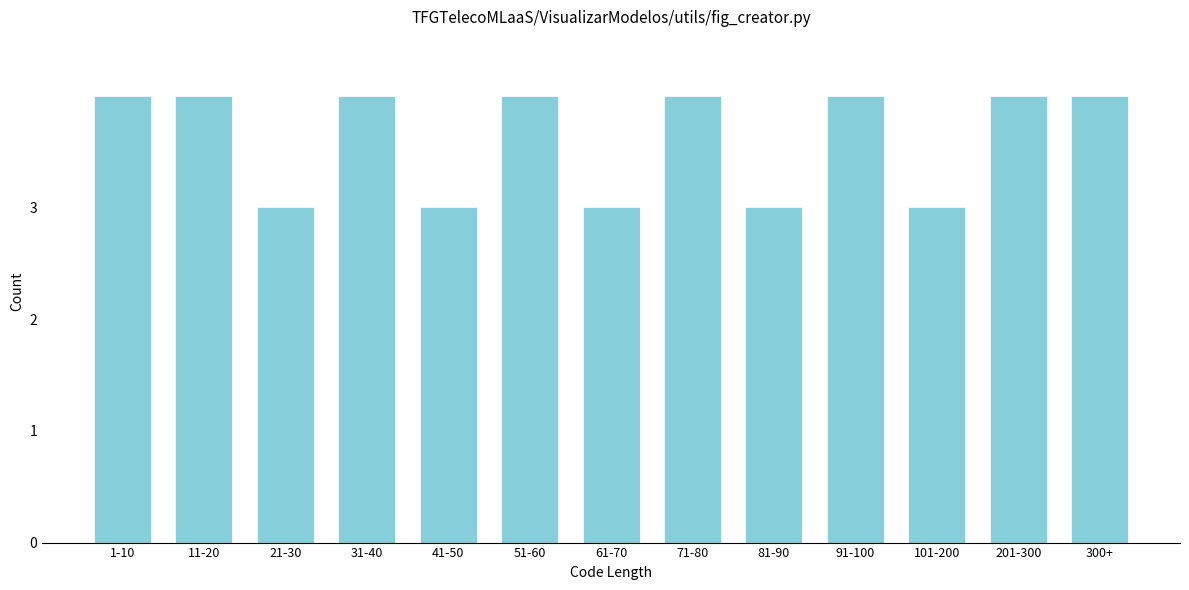

Reading right to left, transcribe all the data shown in this chart.

4	4	3	4	3	4	3	4	3	4	3	4	4